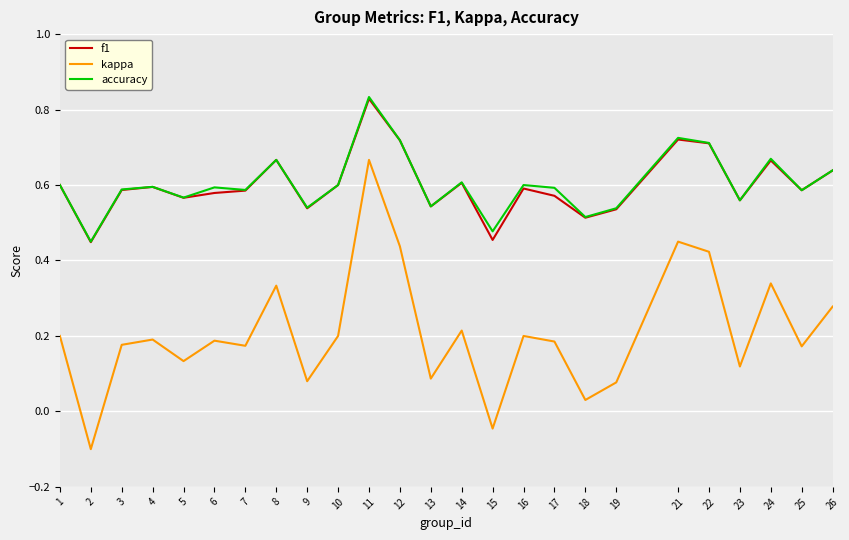

At which label is accuracy closest to 0?

2